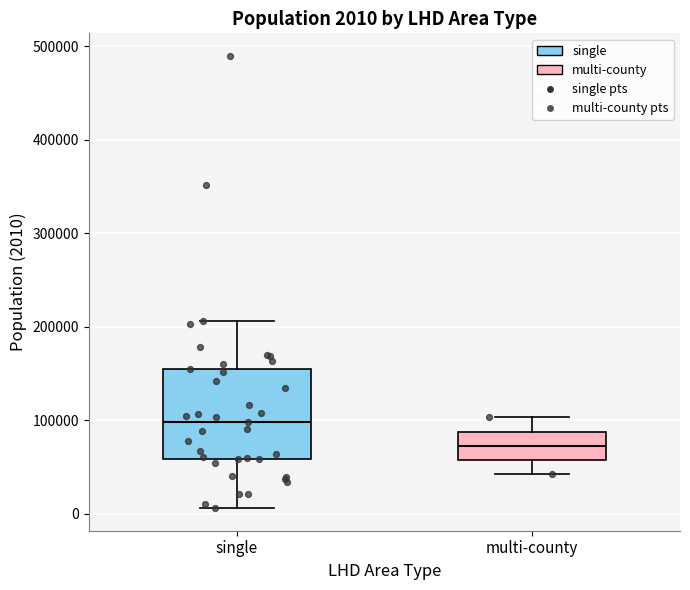

Which box is the tallest, from its lower edge to its upper edge?

single